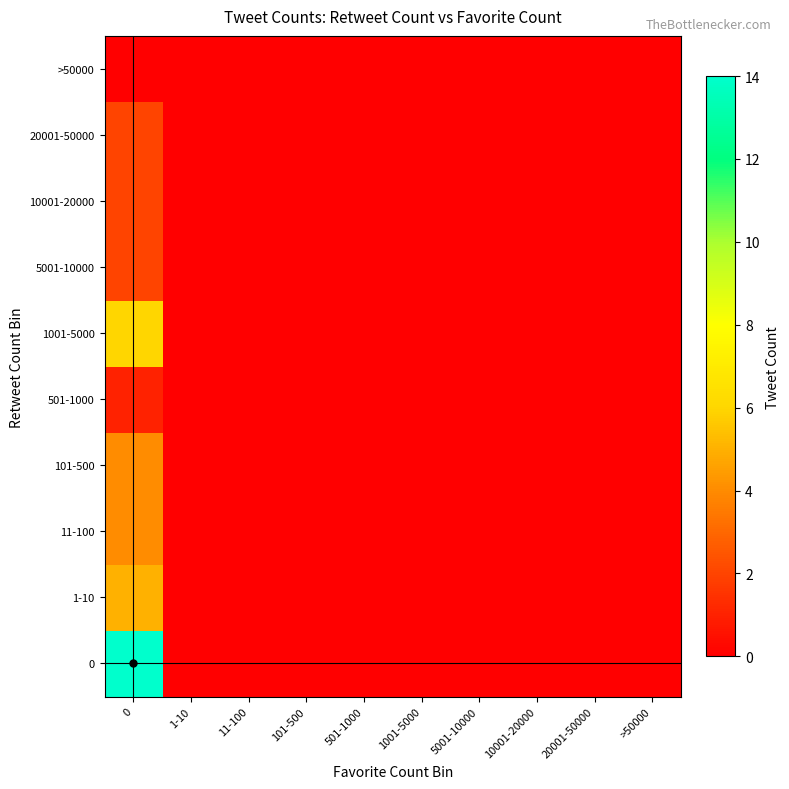

How many series are shown in this chart?

10